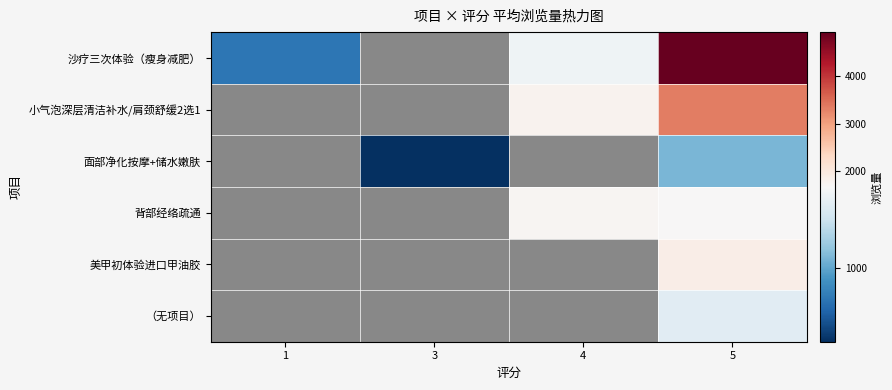

What is the sum of the 沙疗三次体验（瘦身减肥） values at 4 and 5?

6550.0